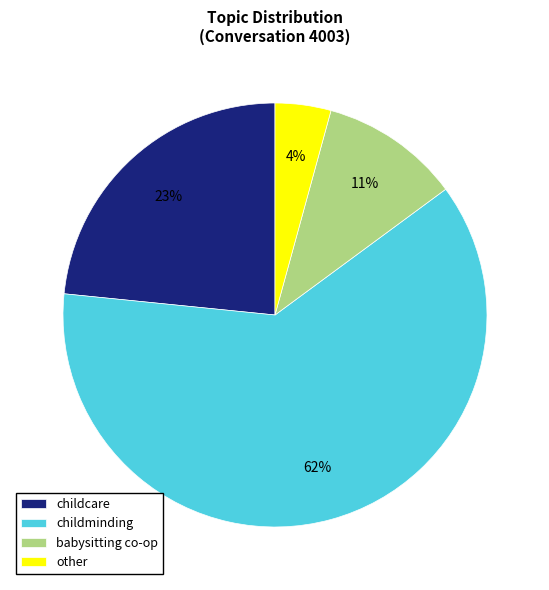

To the nearest percent, what is the average slice percentage?

25%